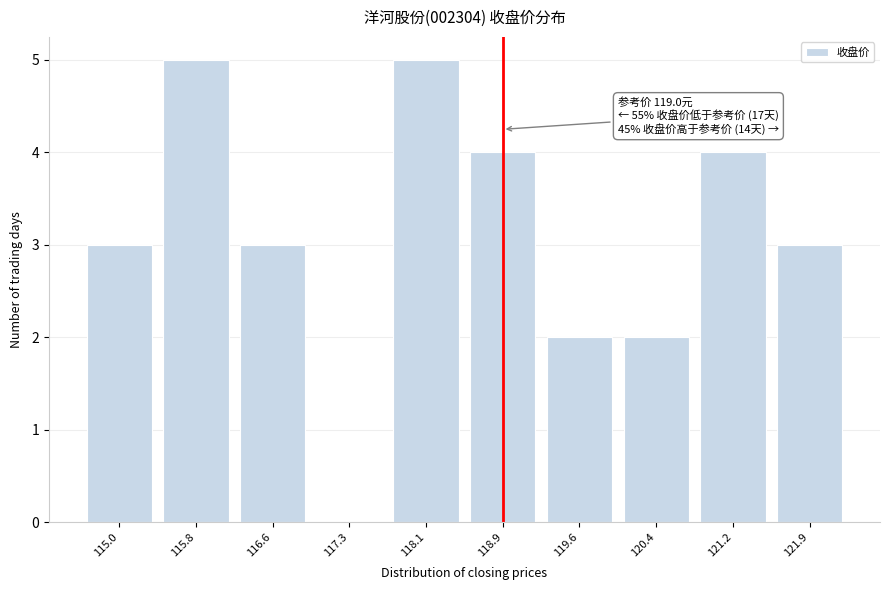

Reading left to right, what are all the values shown in this chart?

115.0=3	115.8=5	116.6=3	117.3=0	118.1=5	118.9=4	119.6=2	120.4=2	121.2=4	121.9=3